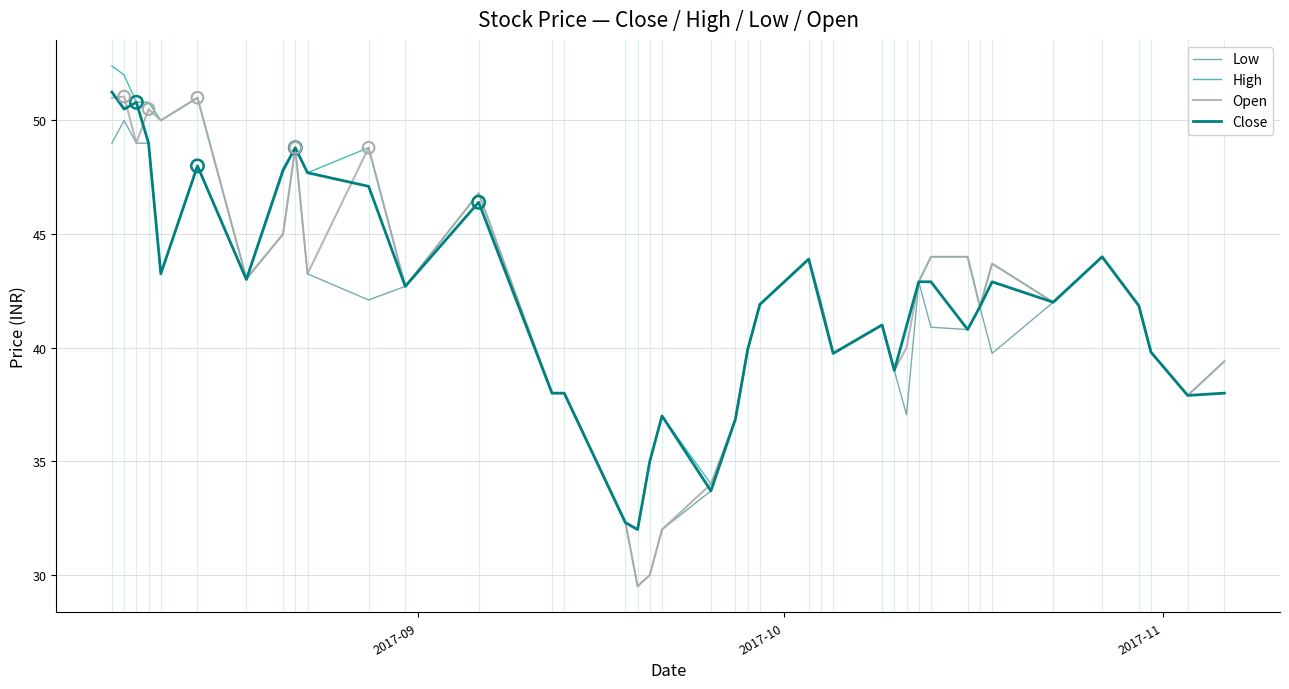

Which series has the largest total across all categories?

High